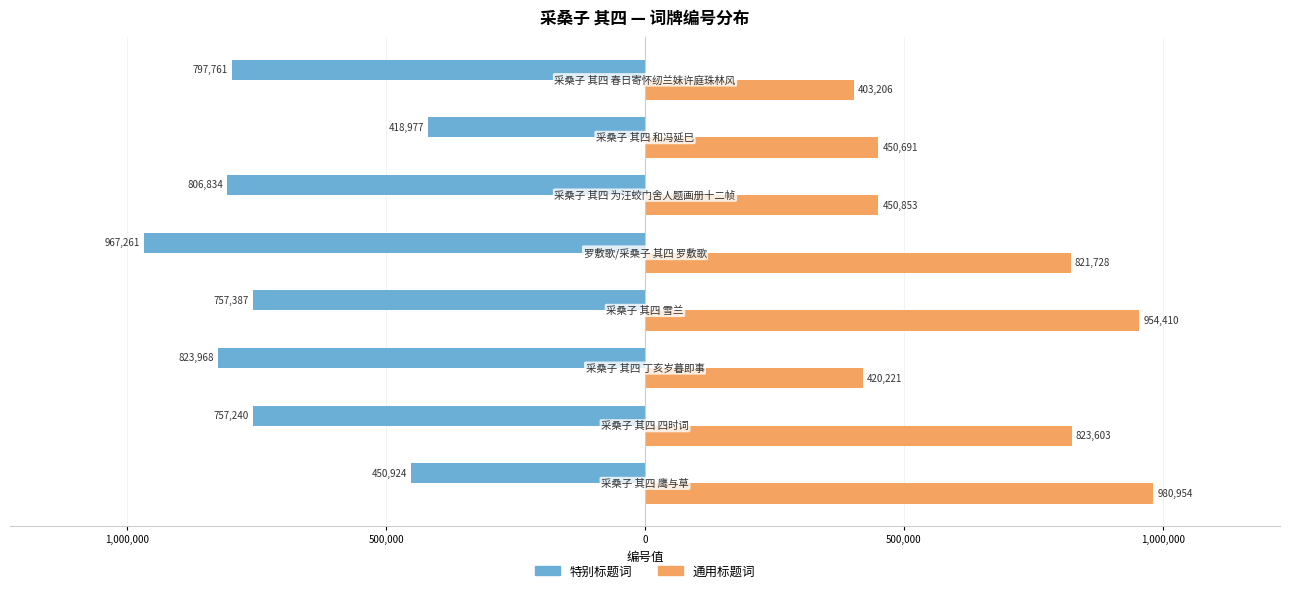

What are all the series names shown in the legend?

特别标题词, 通用标题词